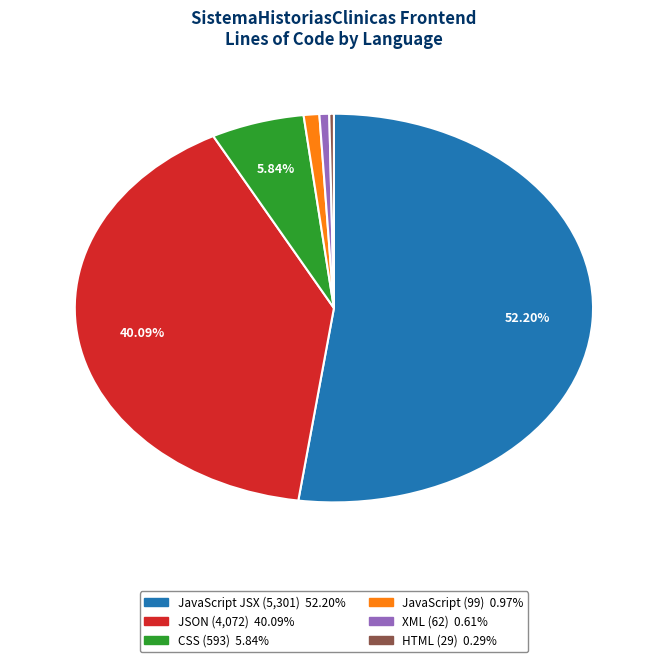

Is there any slice that represents more than half of the pie?

Yes